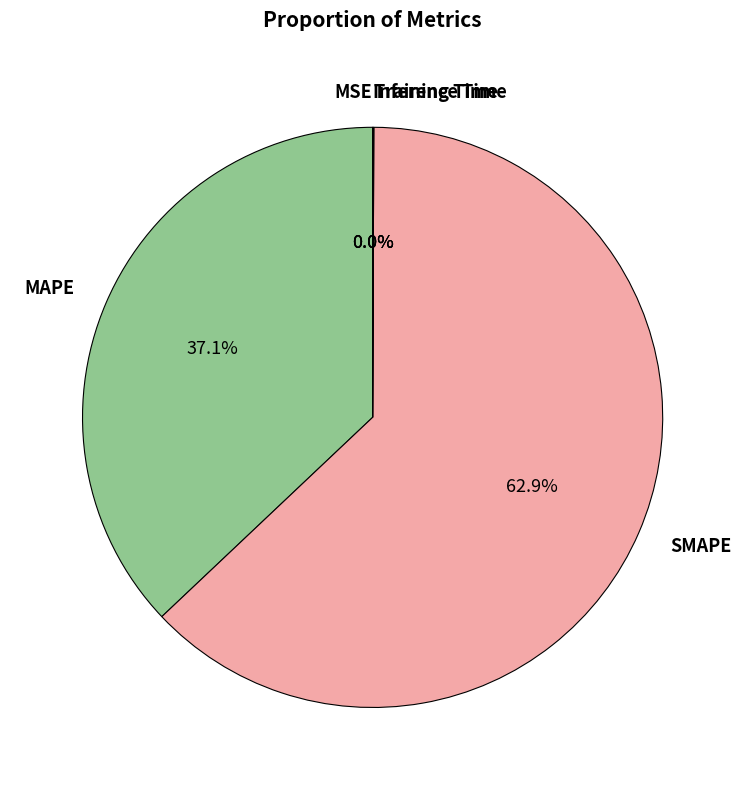

Which category has the biggest portion of the pie?

SMAPE